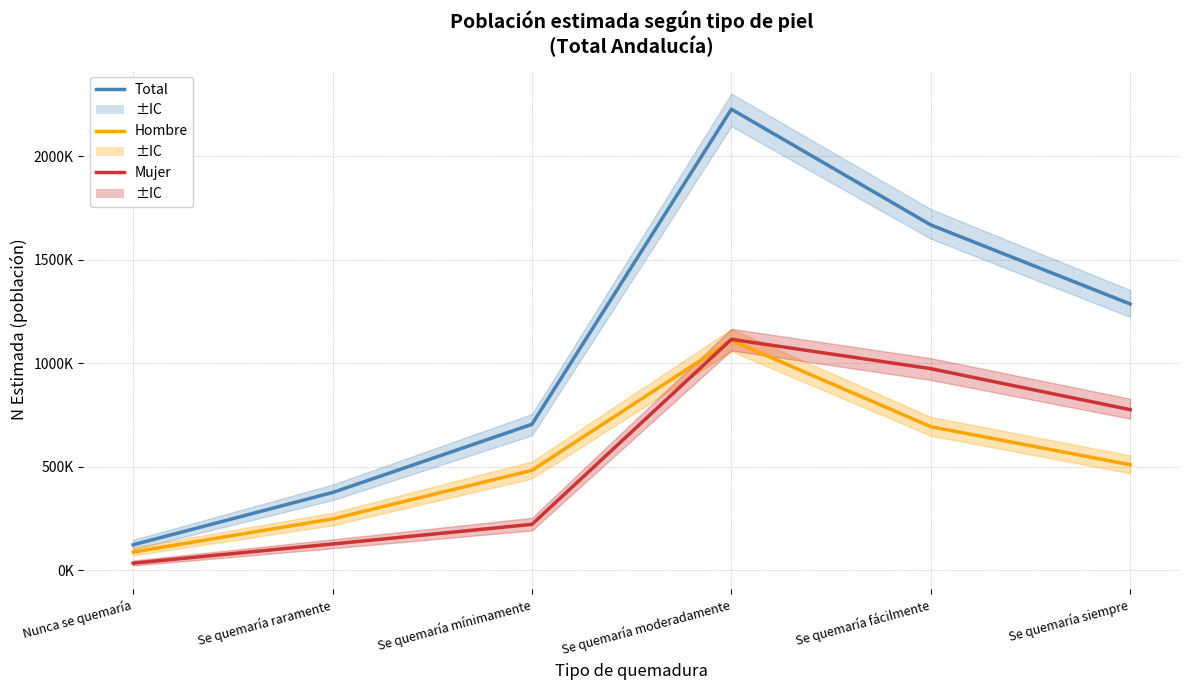

Read the Mujer value at Se quemaría moderadamente, to the nearest 100.

1115400